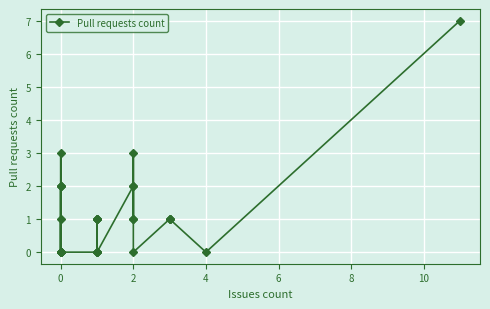

Is it true that the value at 0 is -4?

False